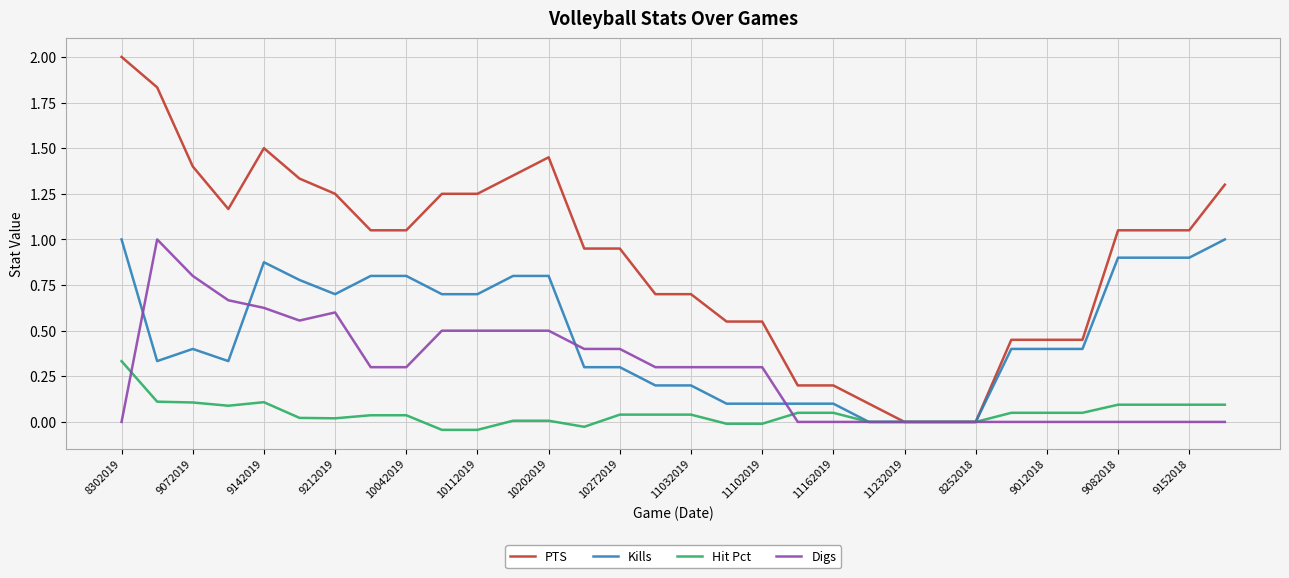

What is the greatest value displayed?

2.0